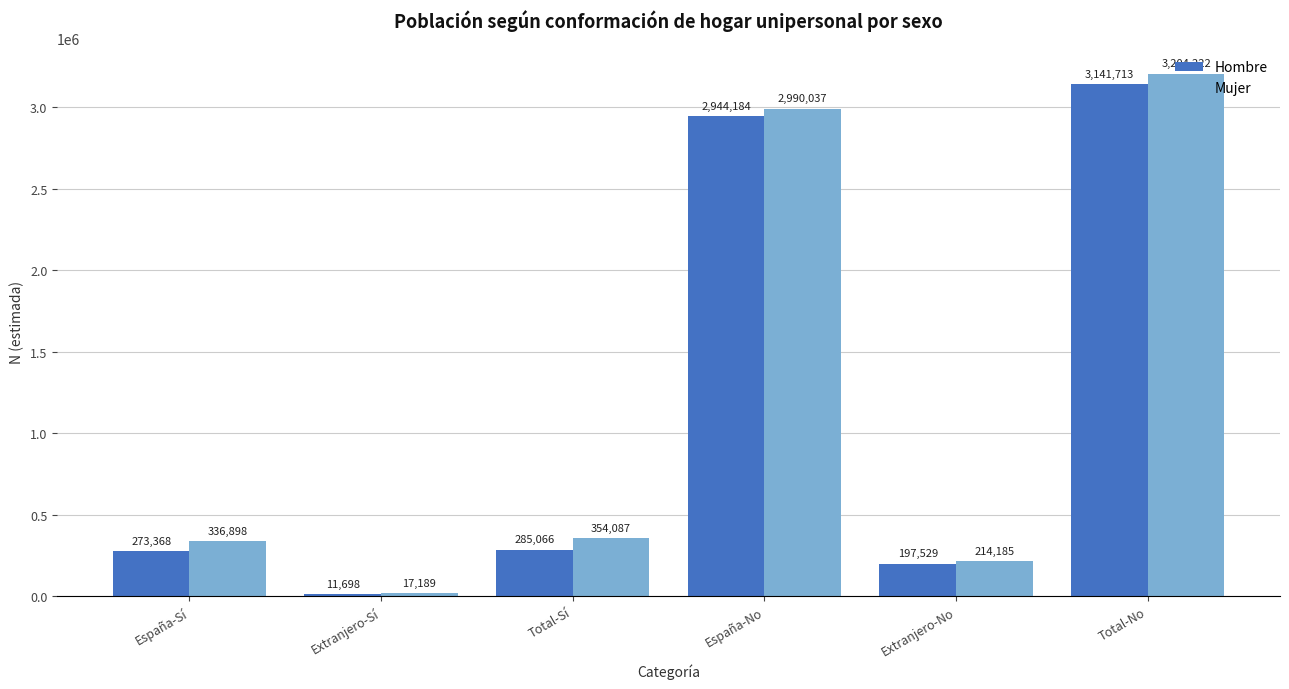

Does the chart contain stacked bars?

No